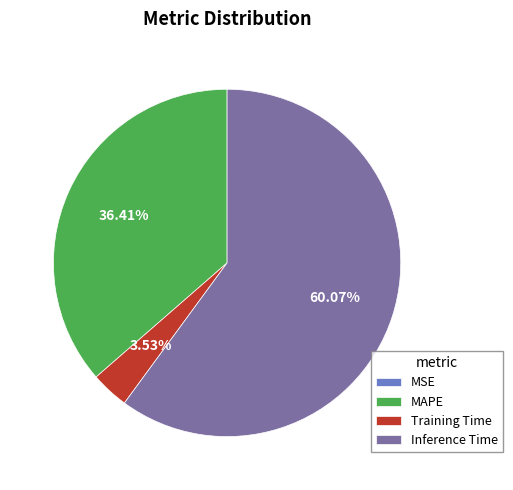

Which slice is the largest?

Inference Time